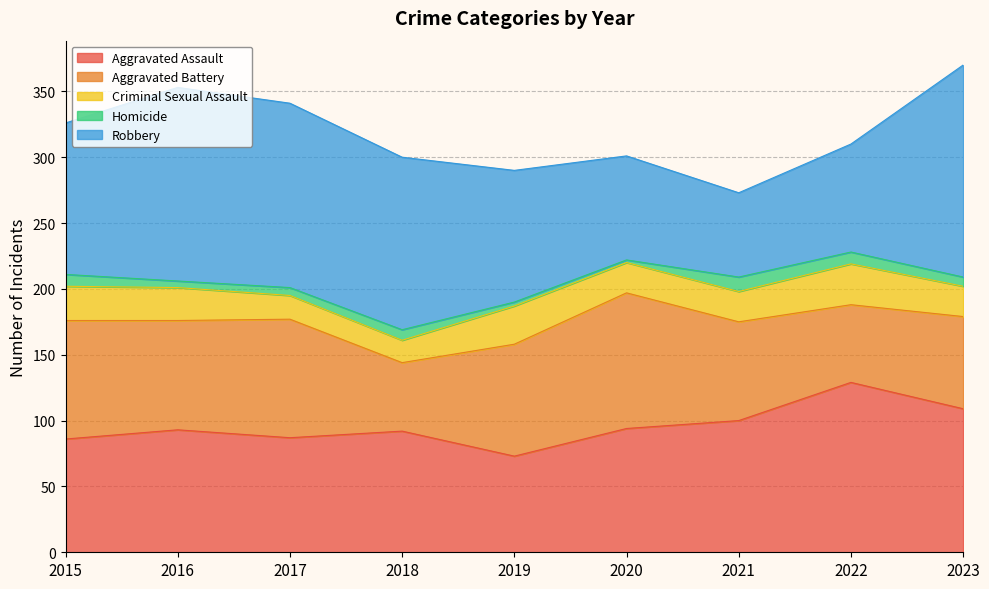

At which label is Aggravated Battery closest to 77?

2021